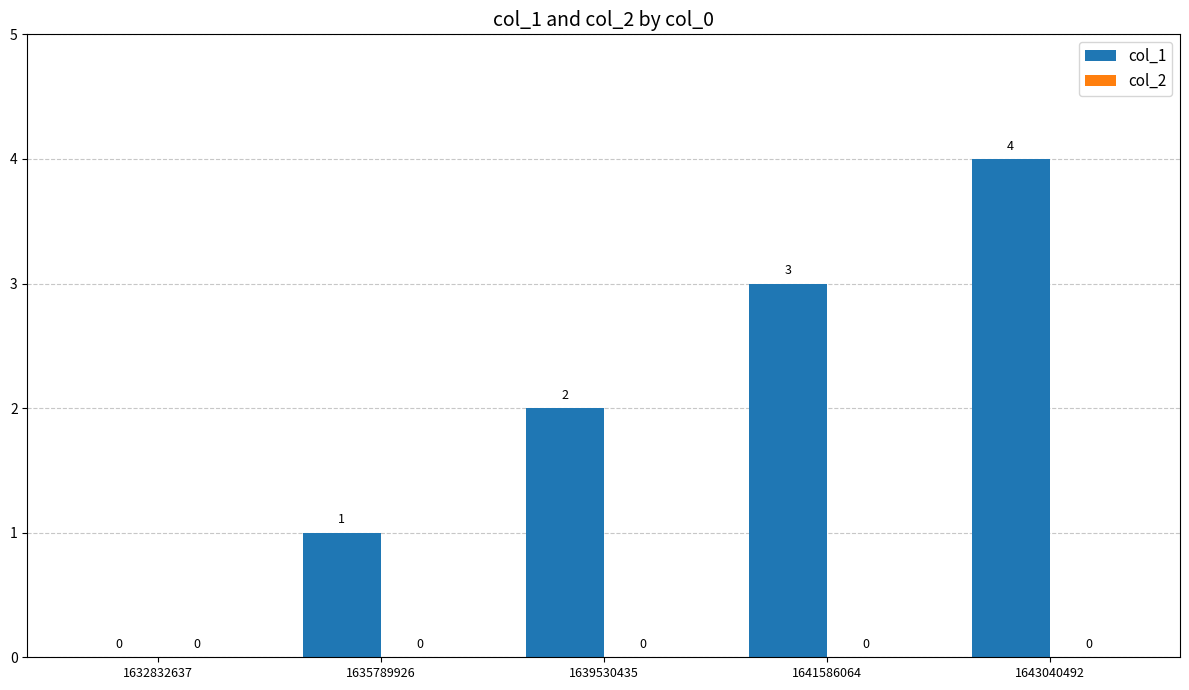

How many values are between 1 and 3?

3